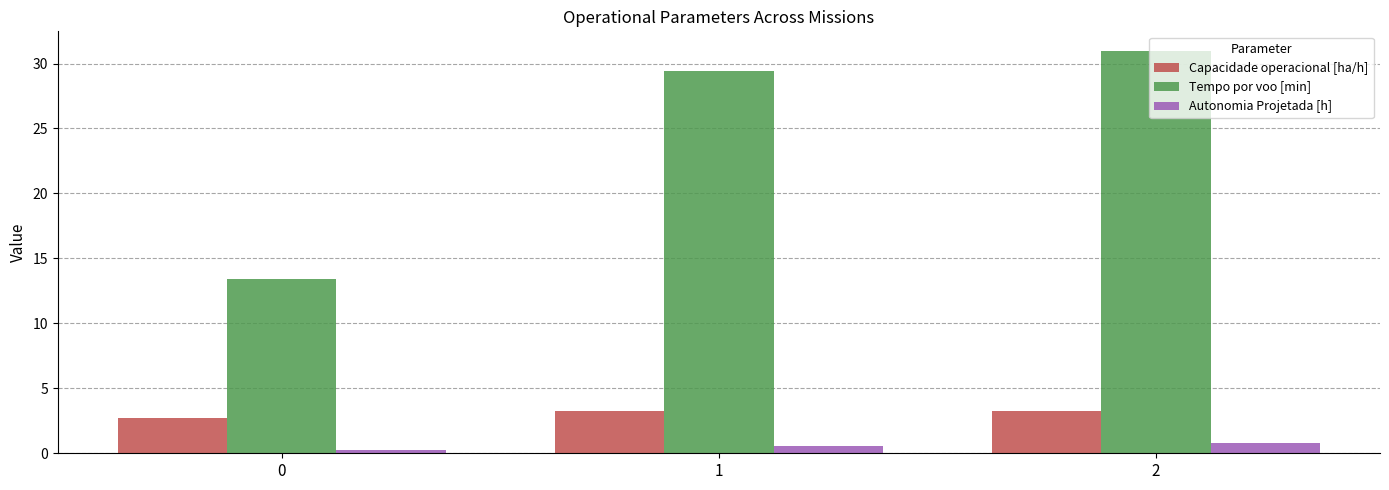

What is the value of the Autonomia Projetada [h] bar at the 2nd from the left?

0.6